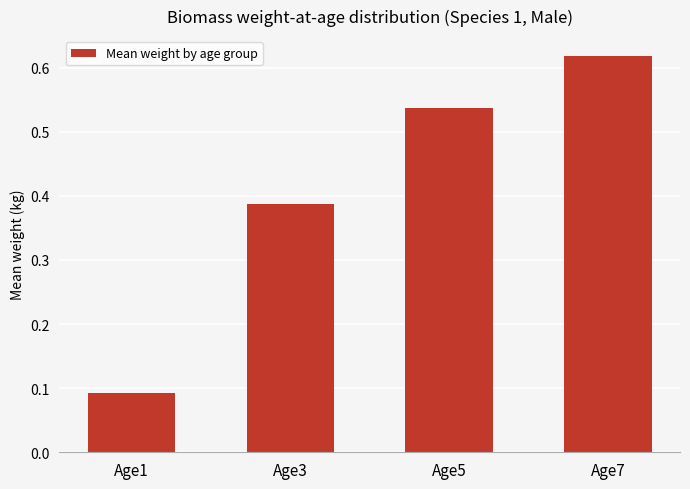

What is the change in value from Age3 to Age5?

+0.1